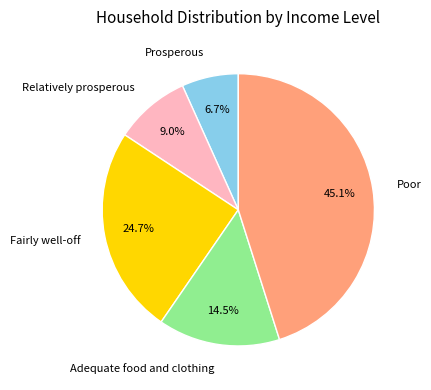

The Adequate food and clothing slice represents 29% of the pie. True or false?

False